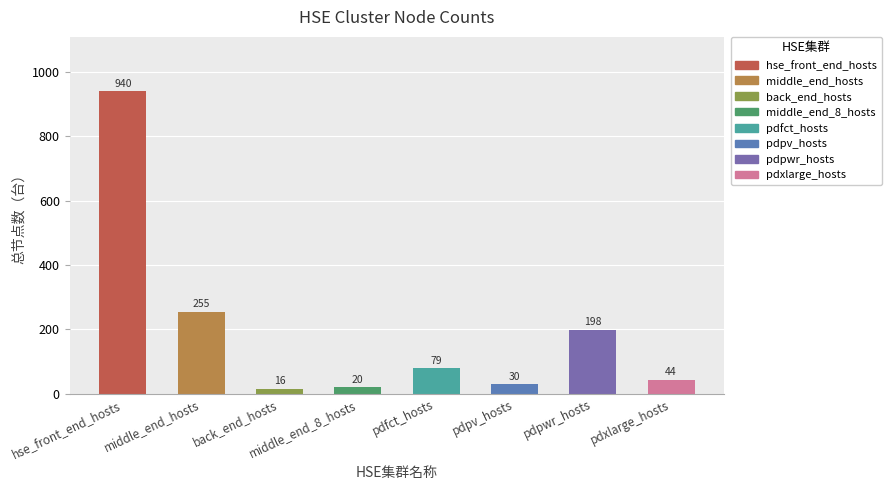

Reading left to right, what are all the values shown in this chart?

hse_front_end_hosts=940	middle_end_hosts=255	back_end_hosts=16	middle_end_8_hosts=20	pdfct_hosts=79	pdpv_hosts=30	pdpwr_hosts=198	pdxlarge_hosts=44